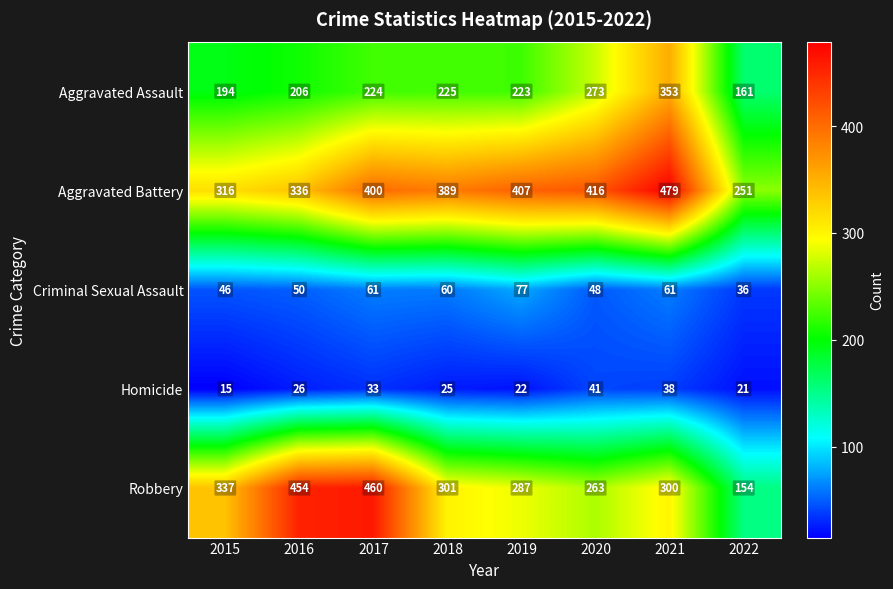

What is the difference between the second highest and minimum values in the Robbery series?

300